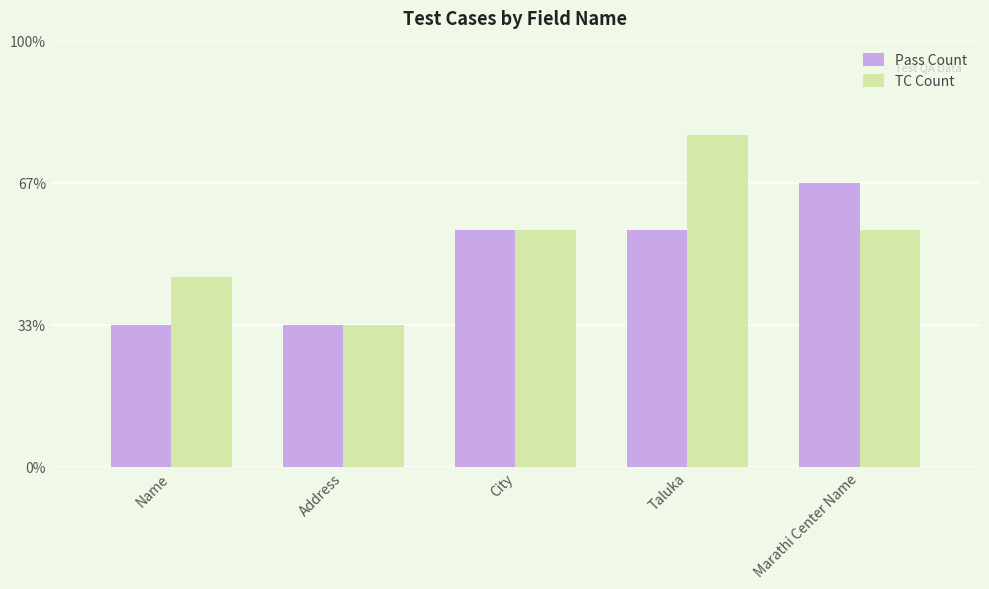

What are all the series names shown in the legend?

Pass Count, TC Count